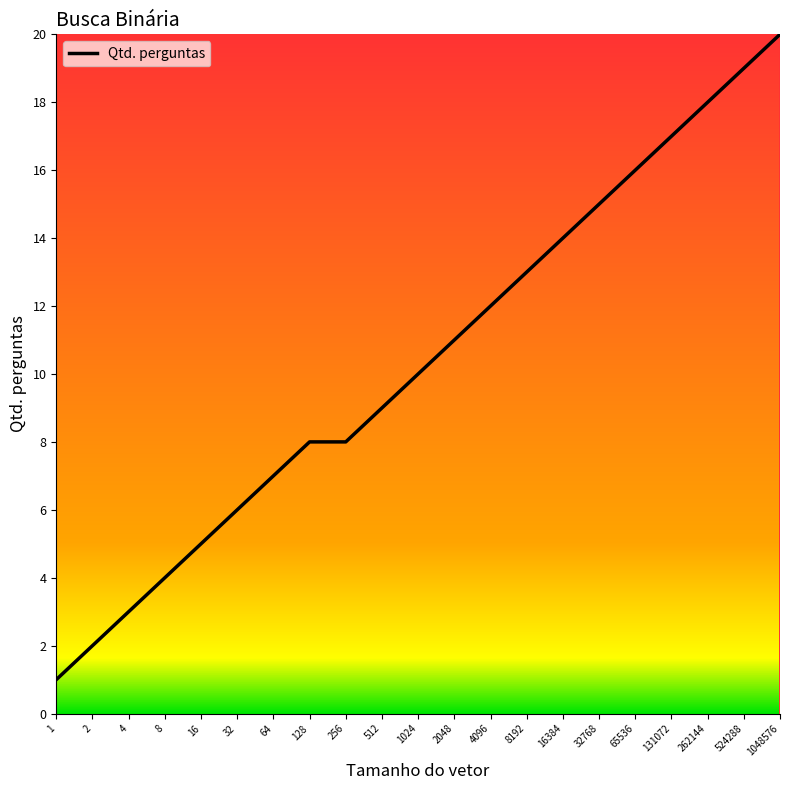

What is the average value?

10